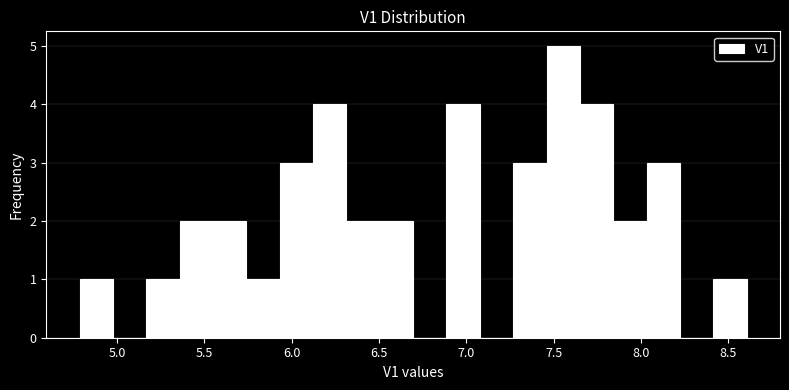

Read against the x-axis, roughly where is the centre of the tallest bar?

7.55